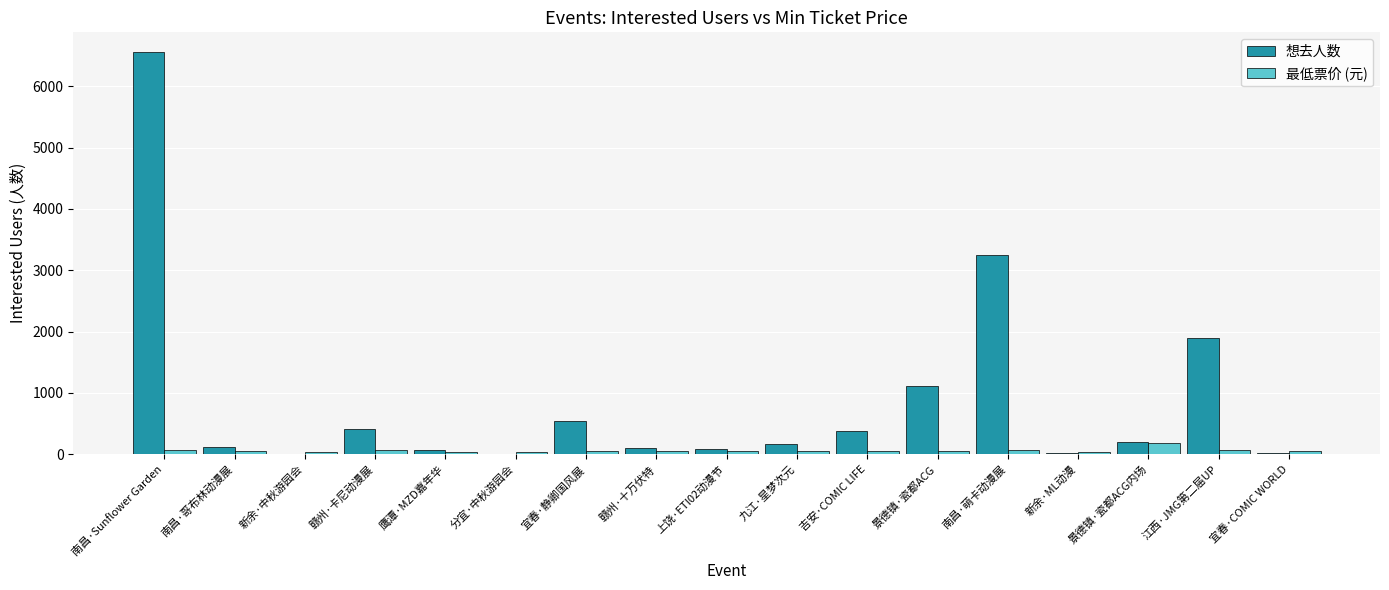

Is the value of 想去人数 at 宜春·静卿国风展 greater than the value of 最低票价 (元) at 赣州·十万伏特?

Yes